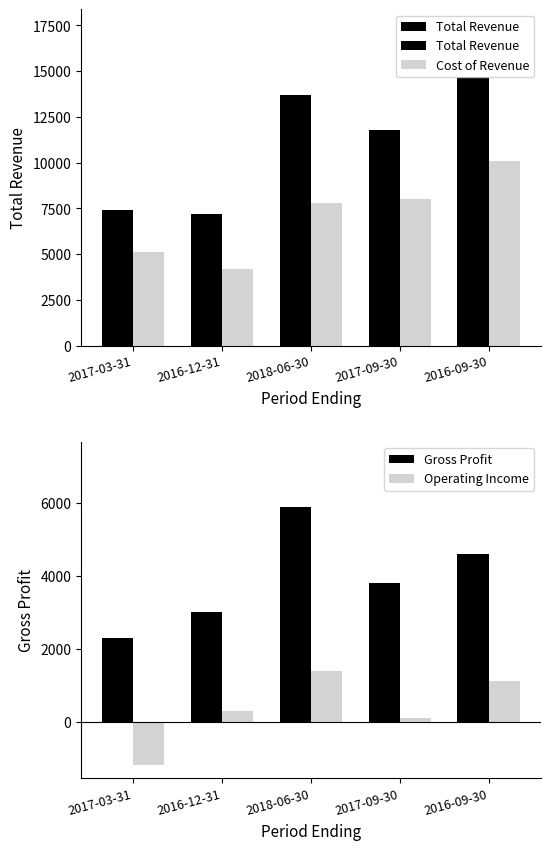

What is the difference between the highest and lowest values at 2018-06-30?

12300